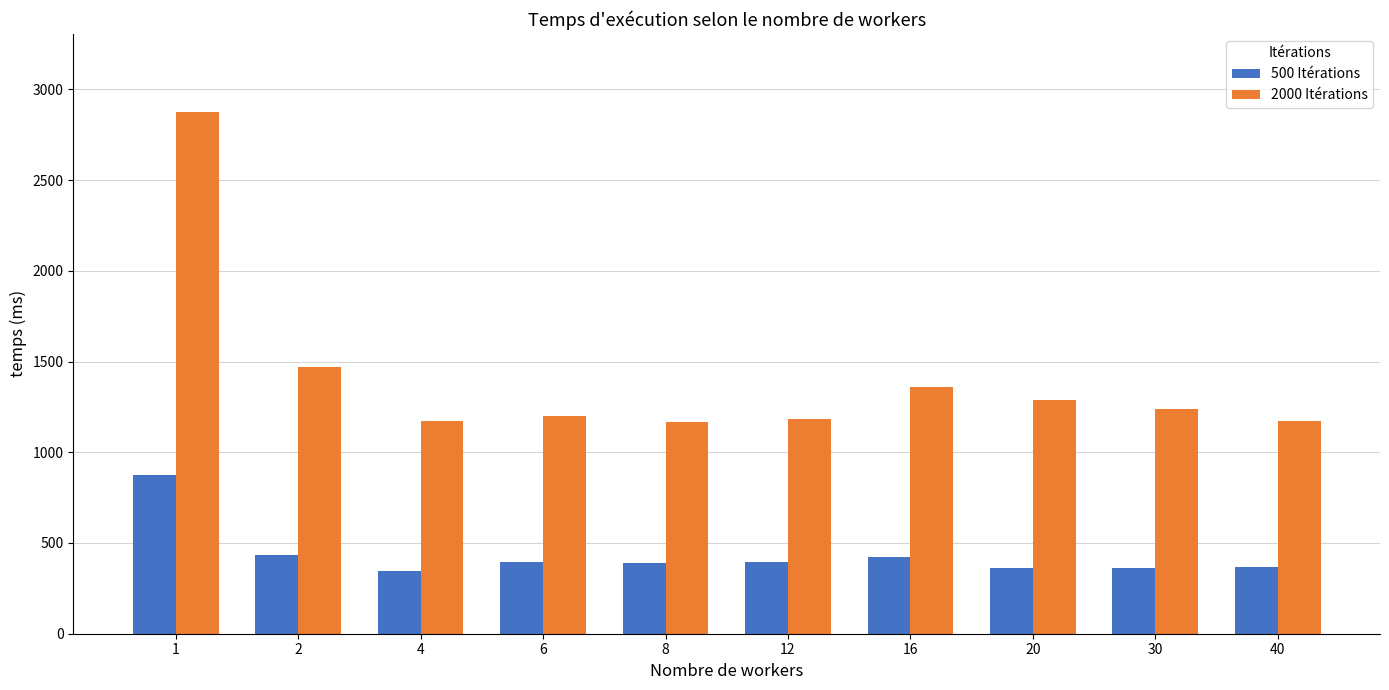

What is the maximum value shown in the chart?

2874